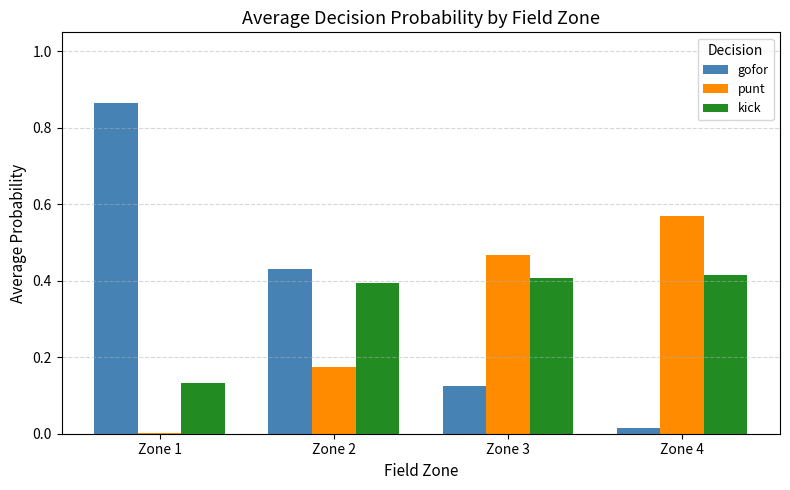

What is the total value across all series at Zone 2?

1.0